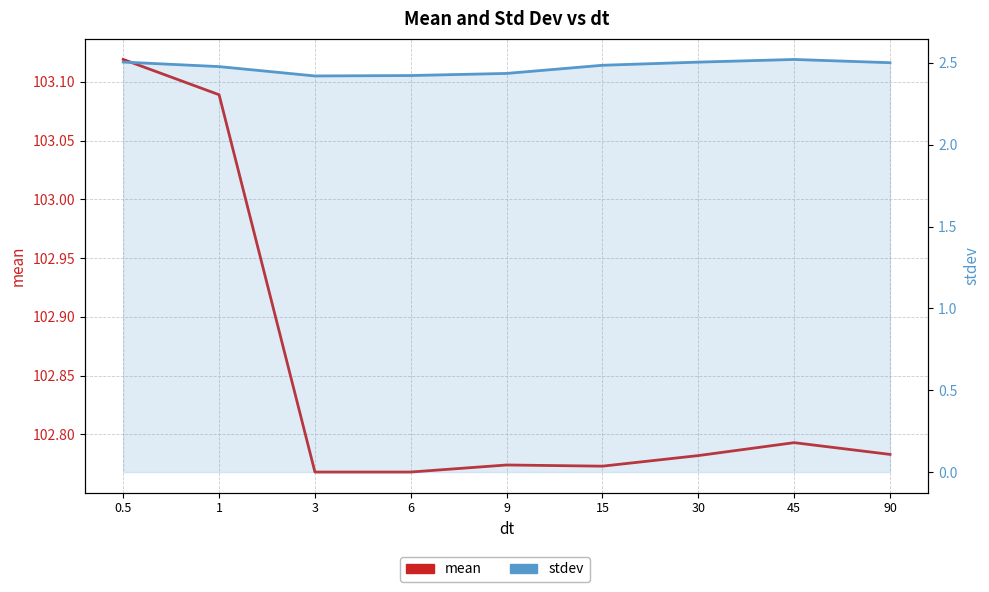

Reading right to left, what are all the values shown in this chart?

mean: 102.8	102.8	102.8	102.8	102.8	102.8	102.8	103.1	103.1
stdev: 2.5	2.5	2.5	2.5	2.4	2.4	2.4	2.5	2.5